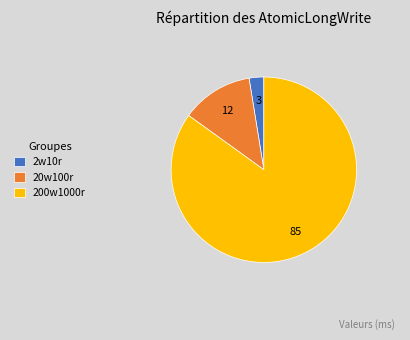

Combined, do 2w10r and 200w1000r account for over 50%?

Yes